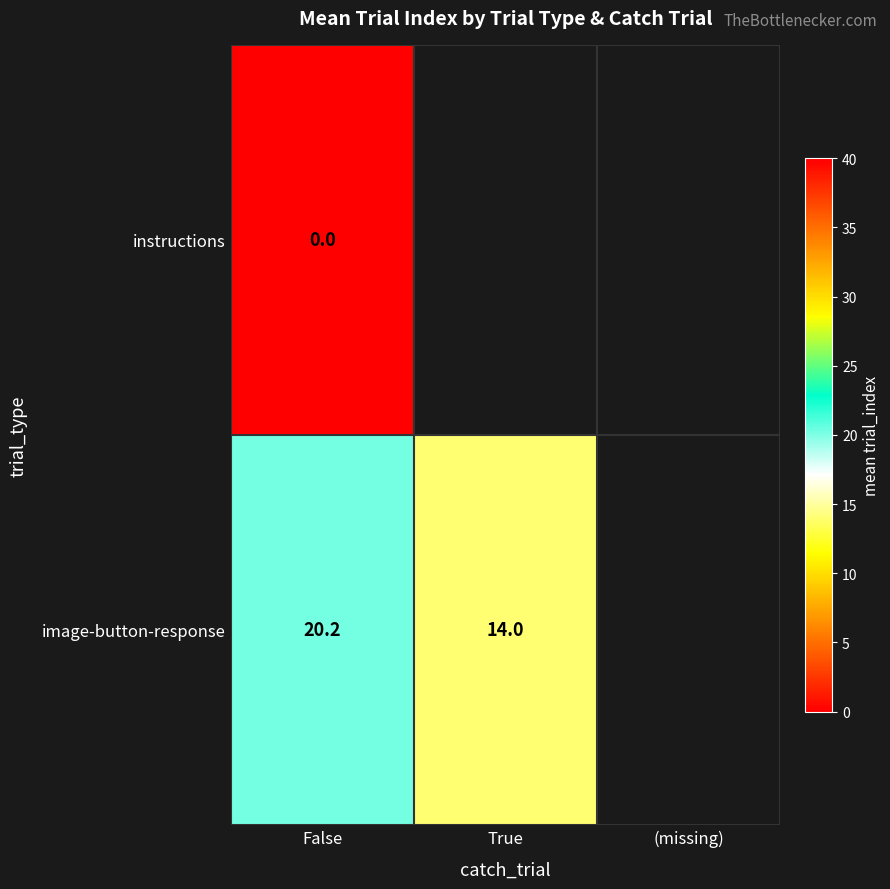

What is the maximum value shown in the chart?

20.2